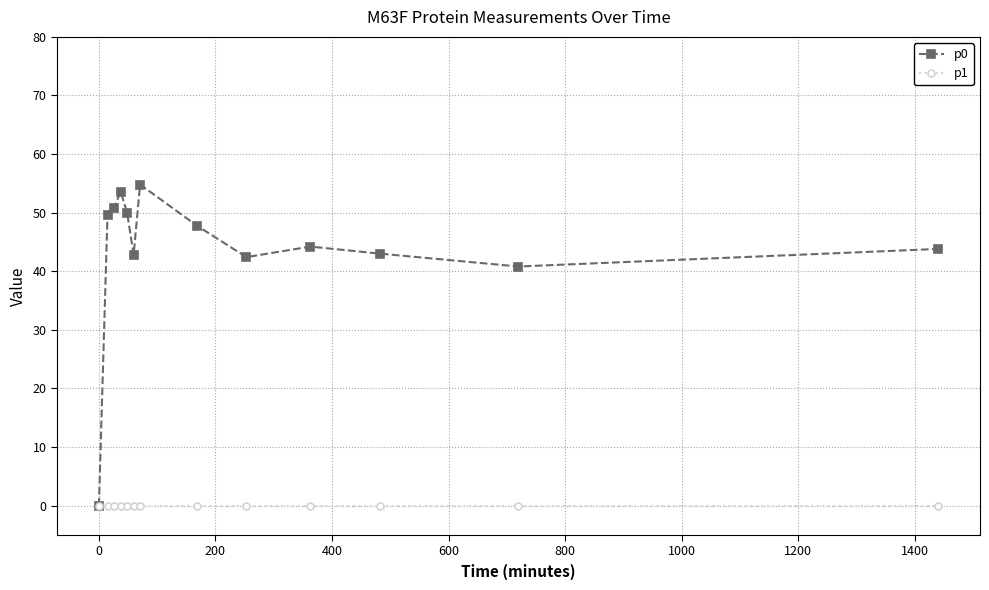

What is the value of the p0 point at the 7th from the left?

54.8